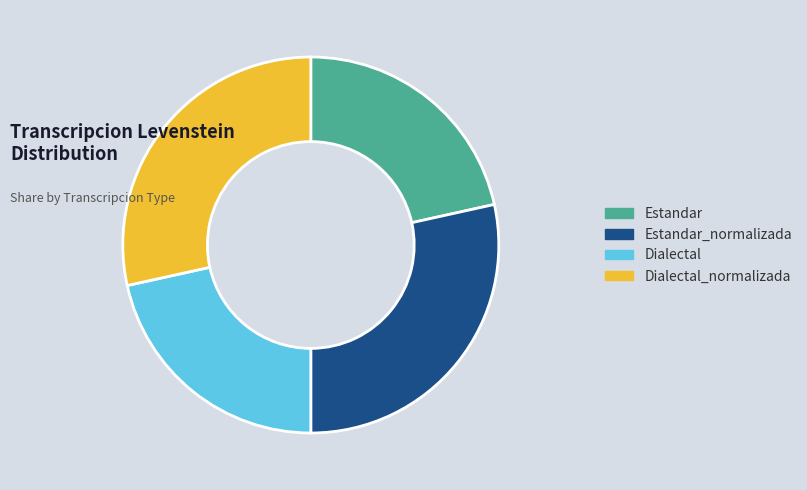

Count the number of slices in the pie.

4